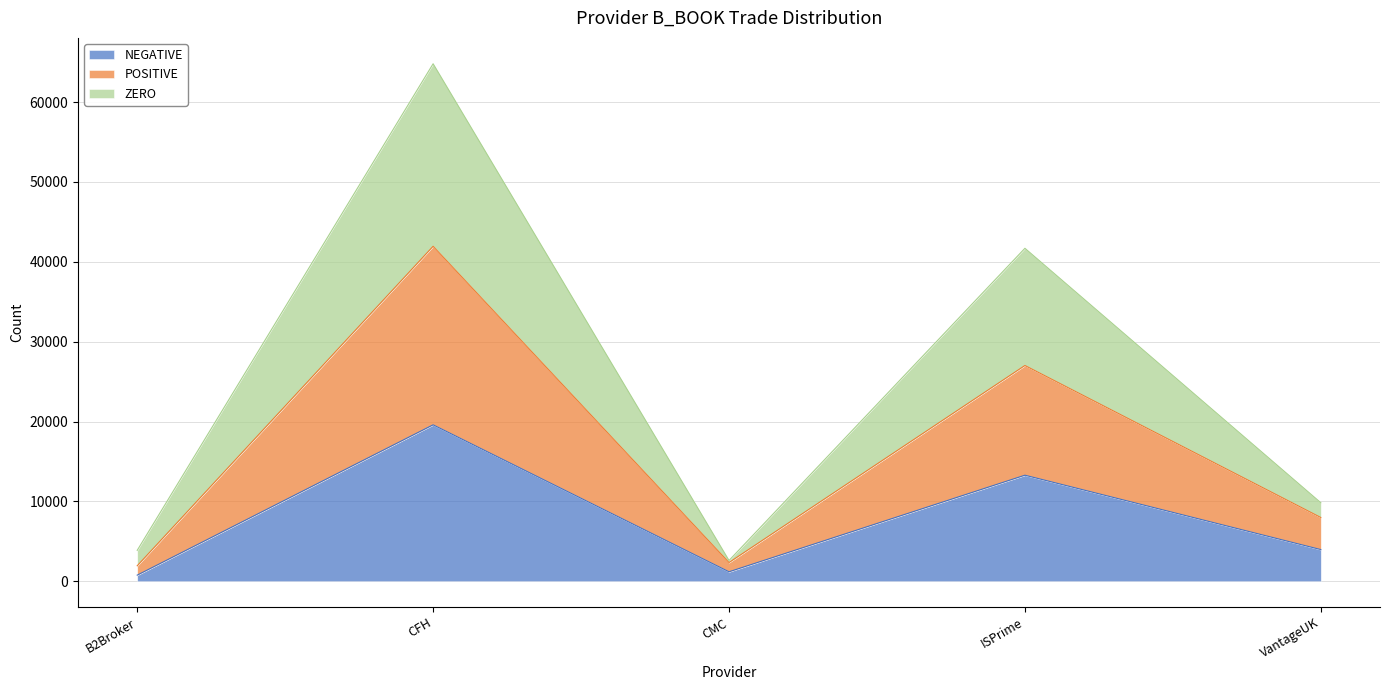

True or false: POSITIVE and NEGATIVE cross at least once.

False